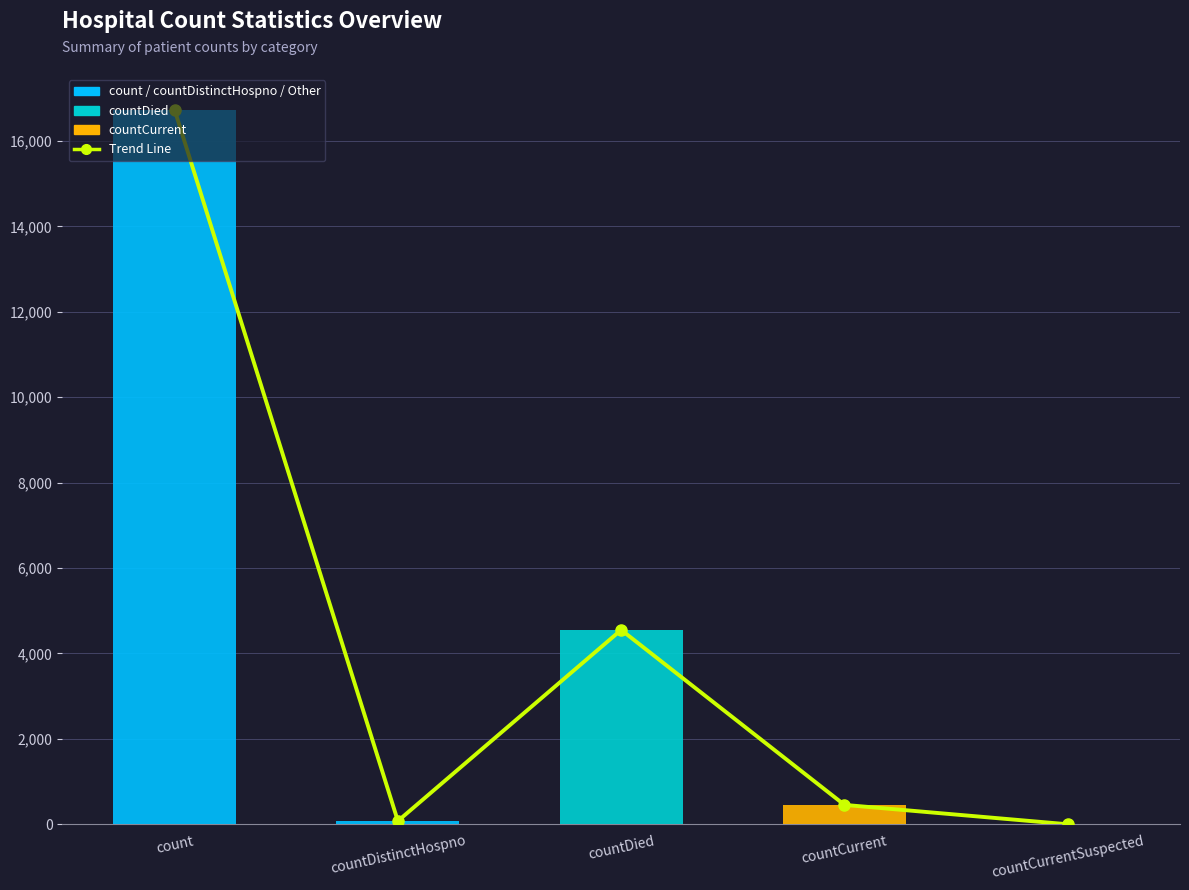

What is the difference between the second highest and minimum values in the Values series?

4551